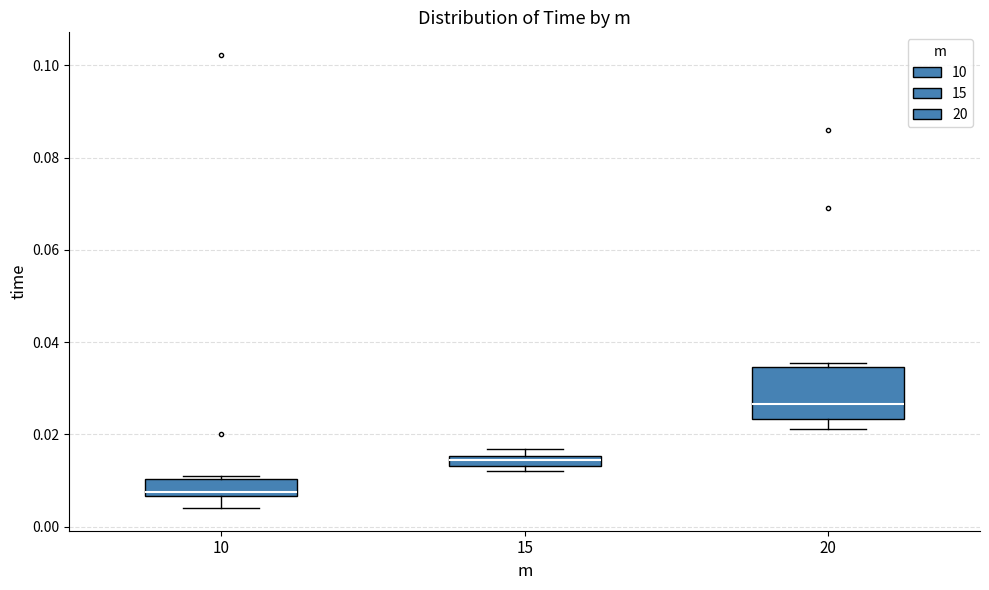

Where does the median line of the box at x = 10 sit on the y-axis? The values are not printed on the chart, so give them approximately, as read against the axis.

0.008